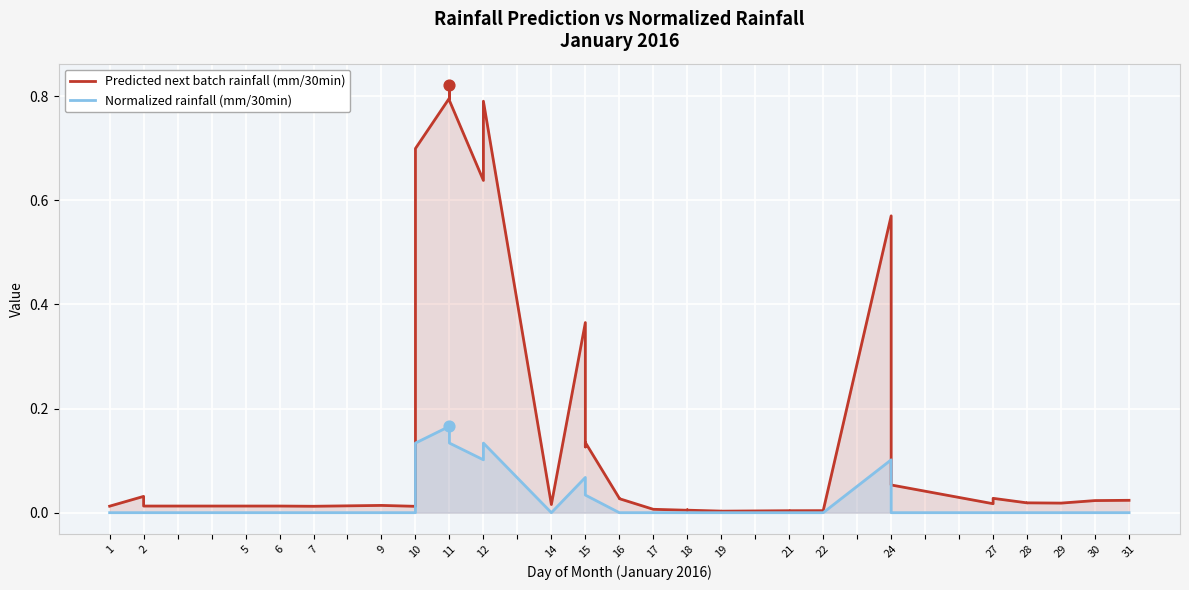

Which series has the widest spread of Y values?

Predicted next batch rainfall (mm/30min)